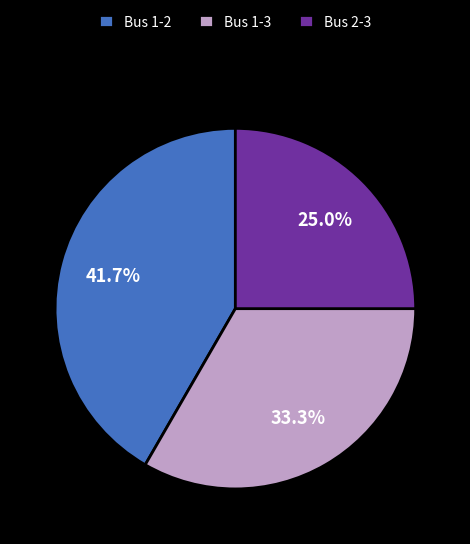

What percentage is NOT represented by Bus 2-3?

75.0%